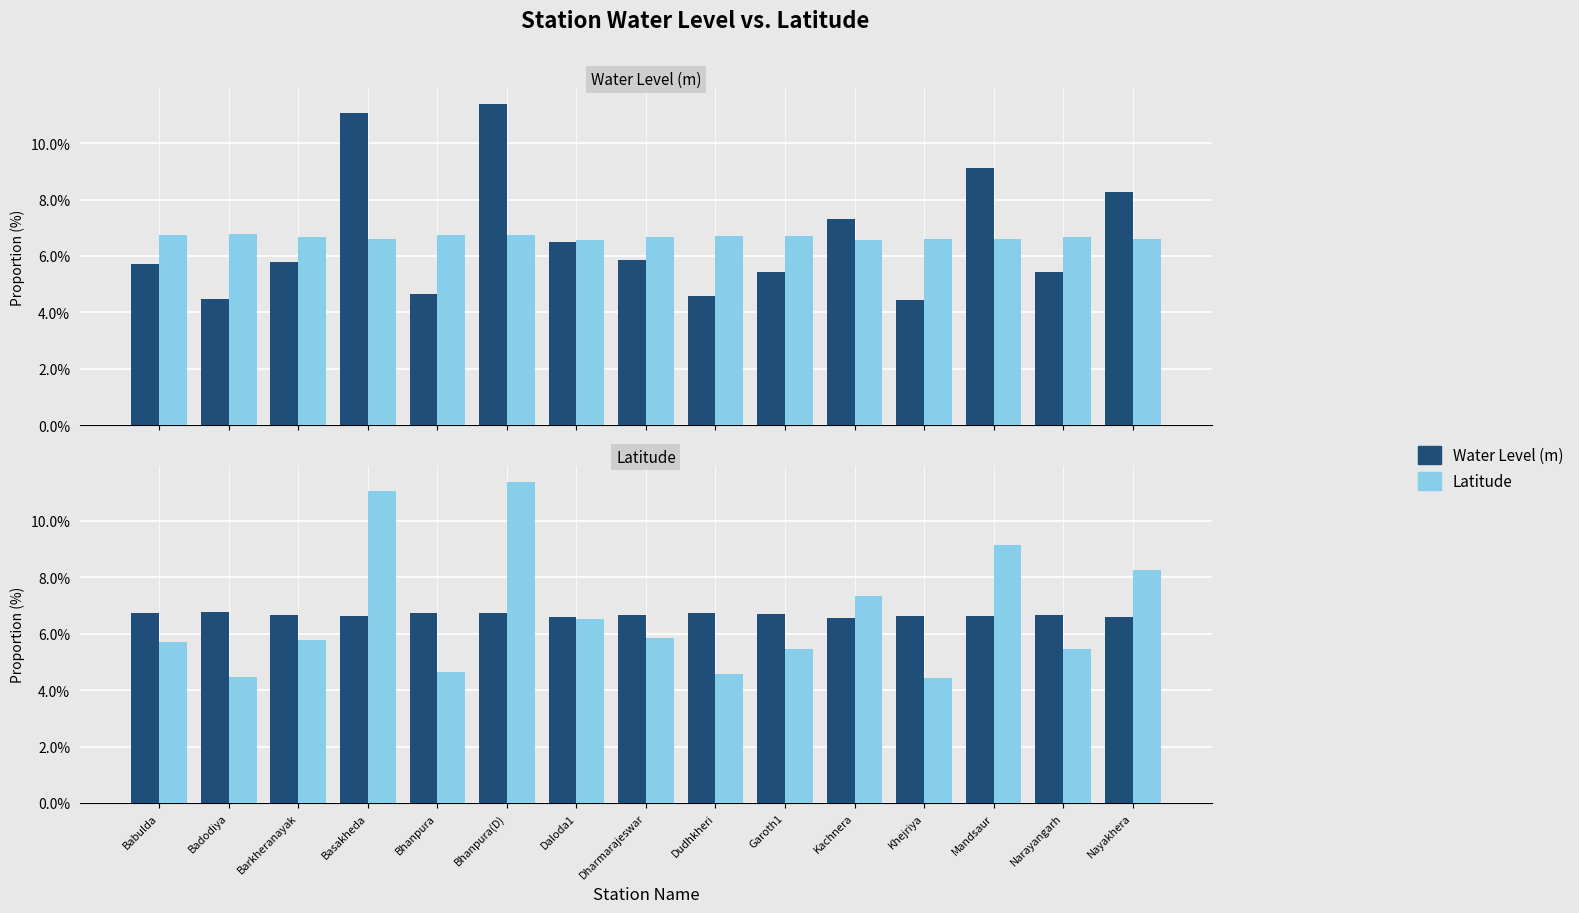

Reading left to right, transcribe all the data shown in this chart.

Water Level (m): 5.7	4.5	5.8	11.0	4.6	11.4	6.5	5.9	4.6	5.4	7.3	4.4	9.1	5.4	8.3
Latitude: 6.7	6.8	6.7	6.6	6.7	6.7	6.6	6.7	6.7	6.7	6.6	6.6	6.6	6.7	6.6